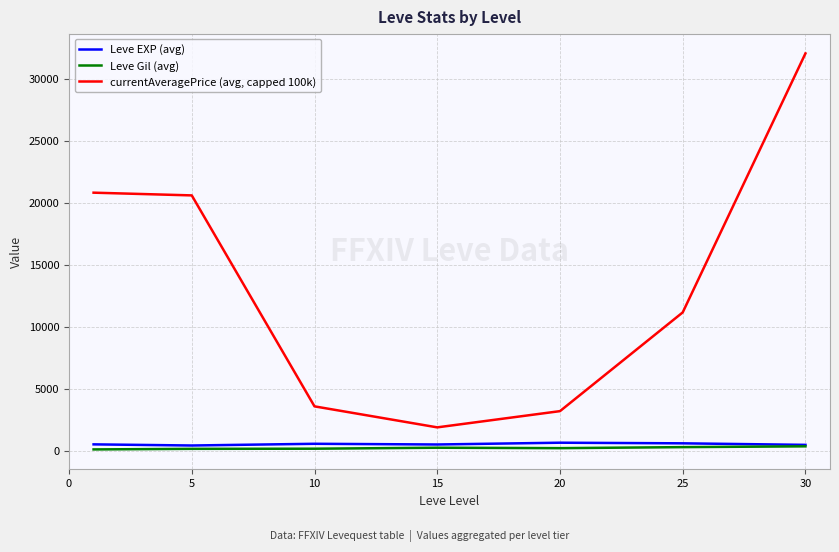

Which series has the largest range (max minus min)?

currentAveragePrice (avg, capped 100k)